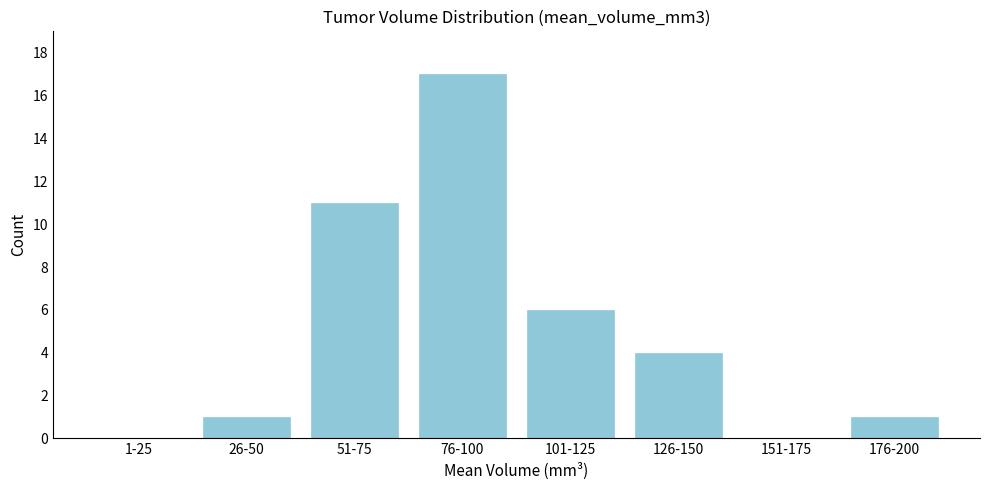

Reading left to right, extract all data points from this chart.

1-25=0	26-50=1	51-75=11	76-100=17	101-125=6	126-150=4	151-175=0	176-200=1